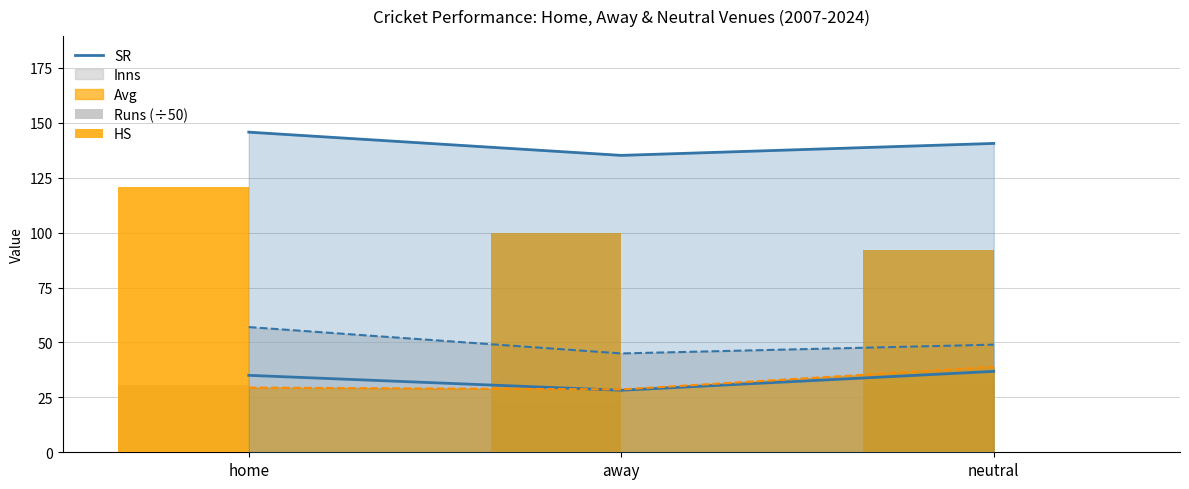

Count the HS values in the range 92 to 121.

3